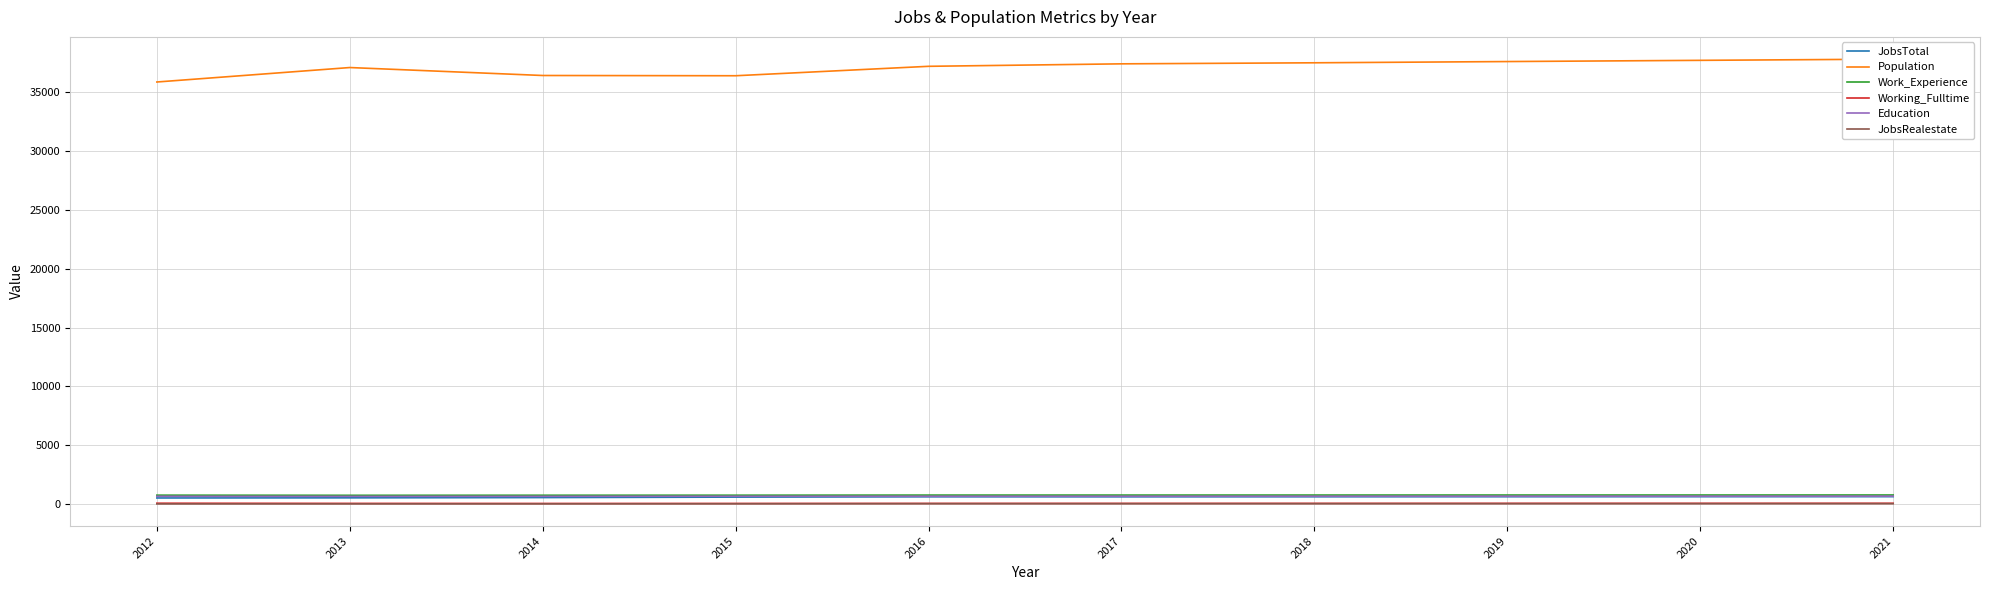

Which has a higher value, 2021 or 2012?

2021